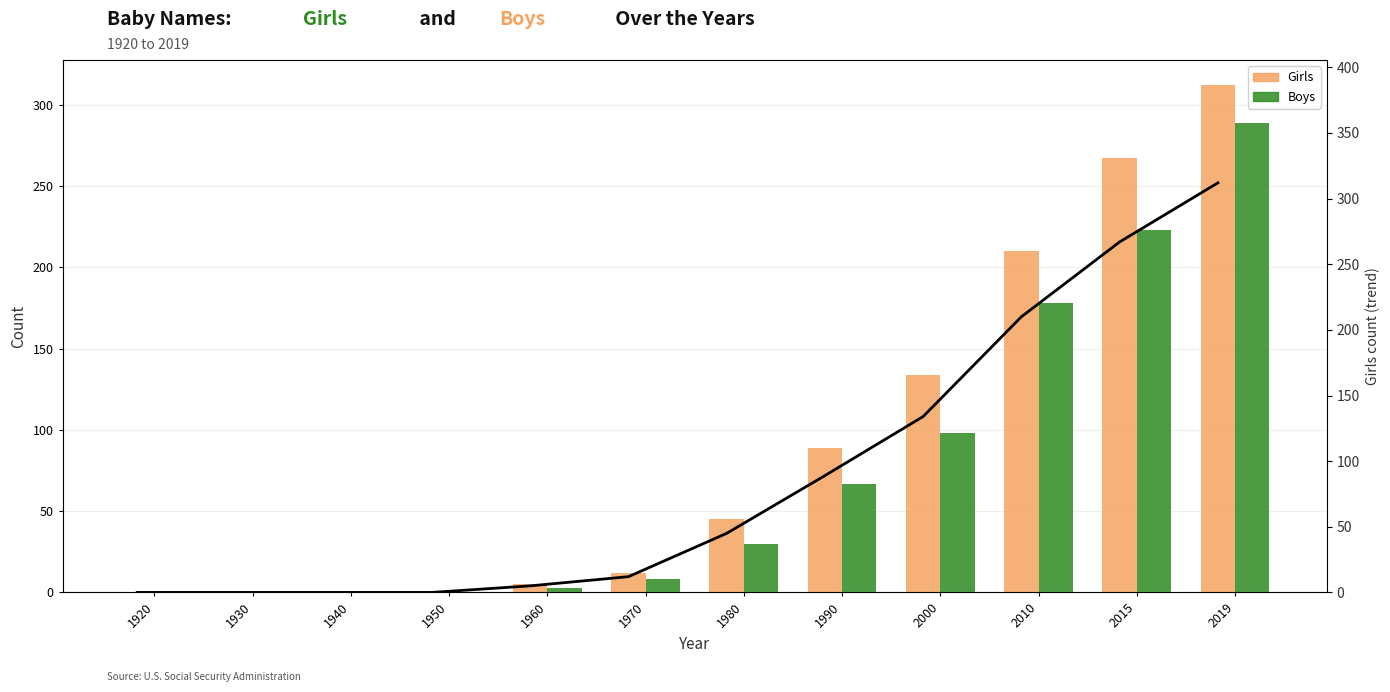

What is the difference between the maximum and minimum values in the Girls series?

312